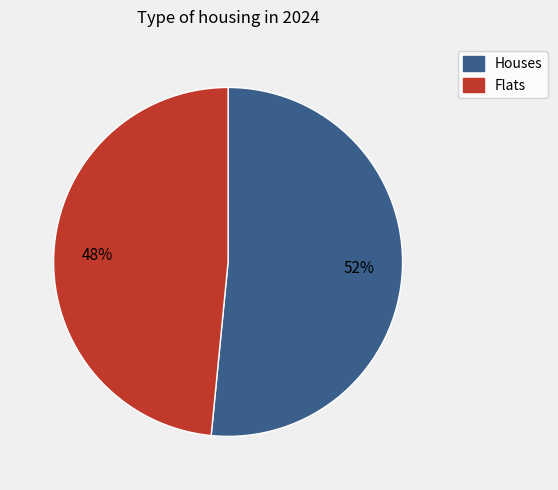

Is there any slice that represents more than half of the pie?

Yes